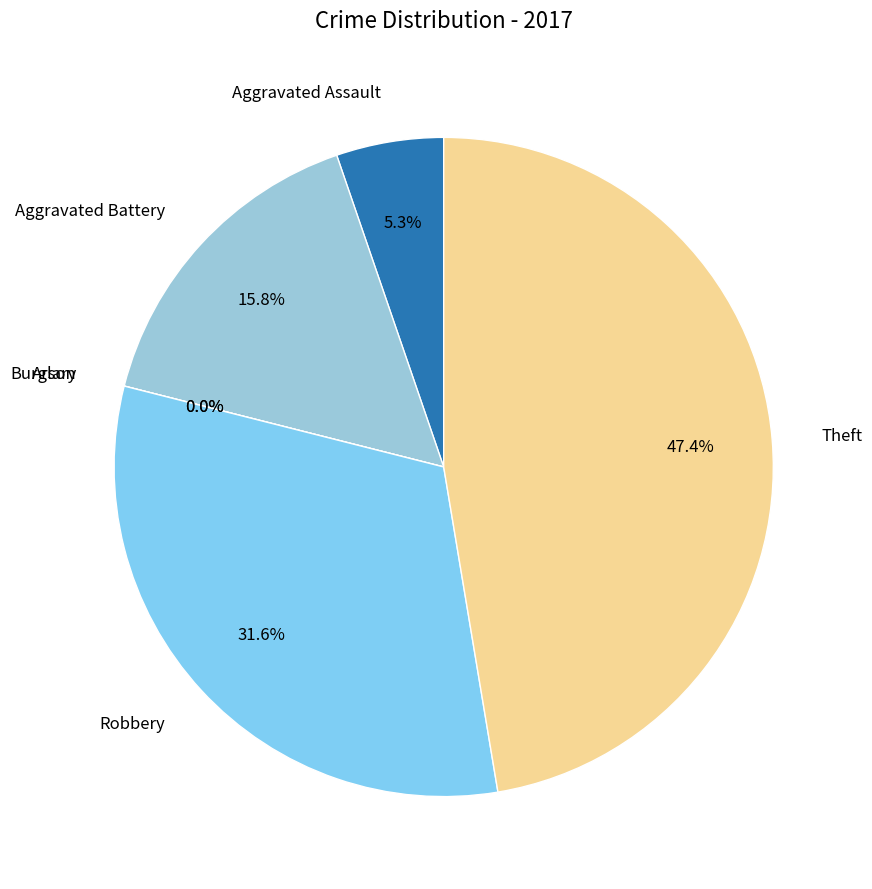

Is the sum of Theft and Aggravated Battery greater than half?

Yes